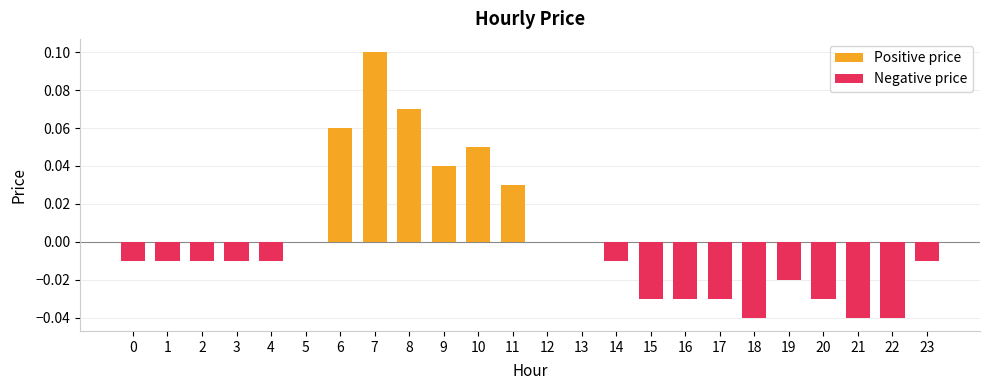

Are the bars grouped side by side (vs. stacked)?

No